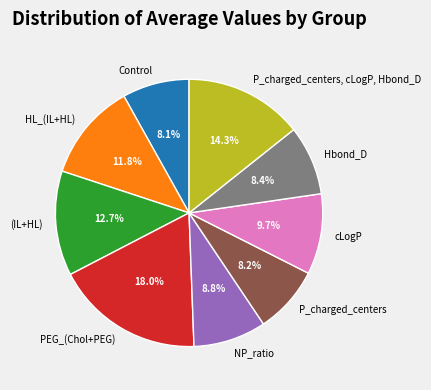

To the nearest percent, what is the difference between the P_charged_centers and P_charged_centers, cLogP, Hbond_D slice percentages?

6%